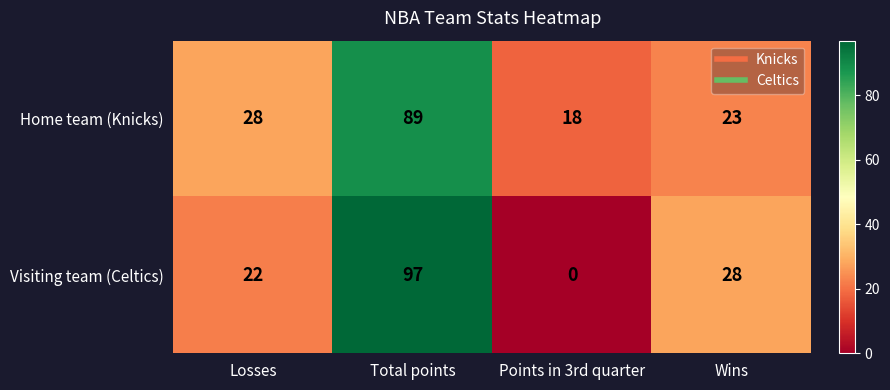

What is the difference between the Visiting team (Celtics) values at Wins and Total points?

69